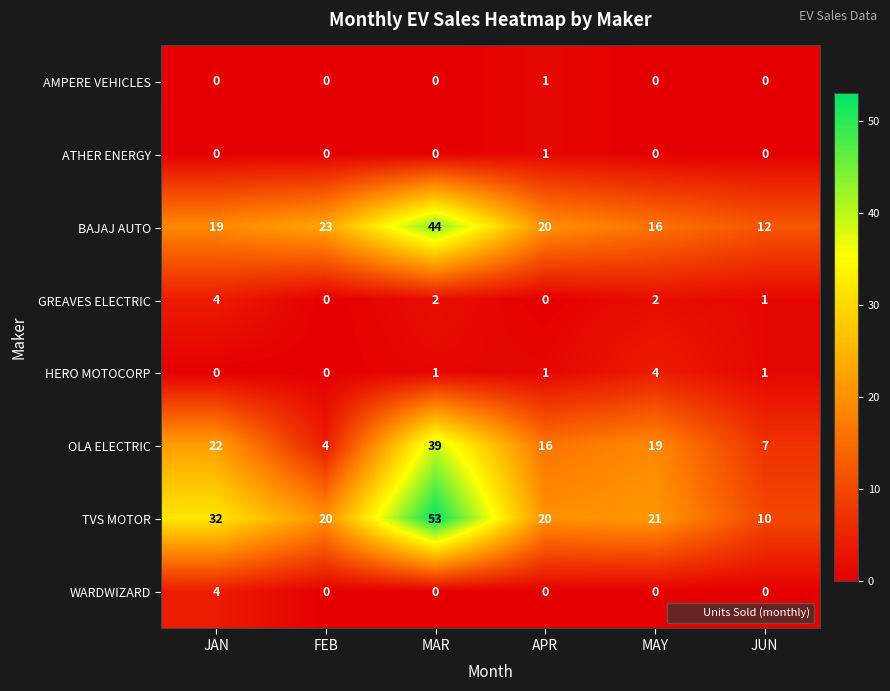

What is the greatest value displayed?

53